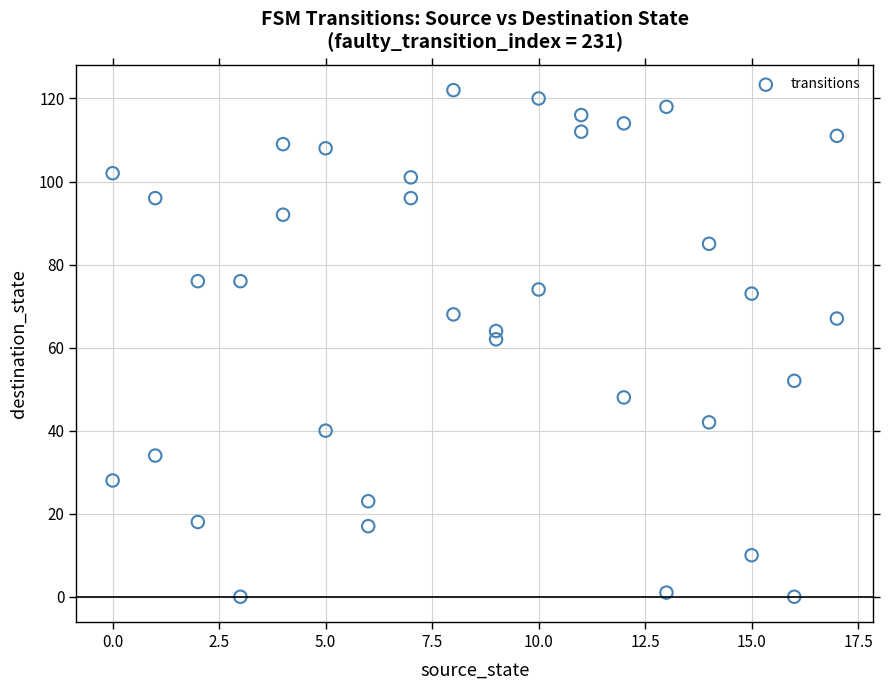

What is the range of Y values (max minus min)?

122